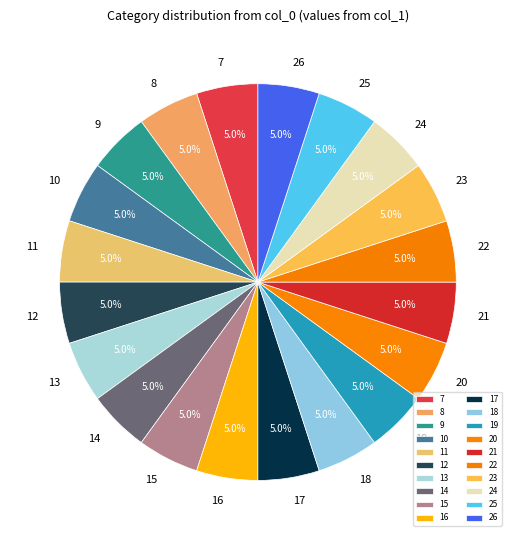

Is there any slice that represents more than half of the pie?

No